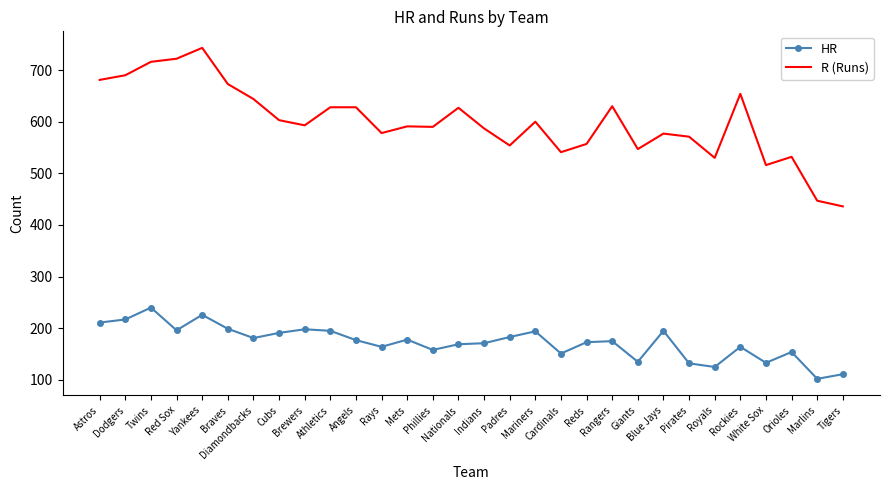

What are all the series names shown in the legend?

HR, R (Runs)